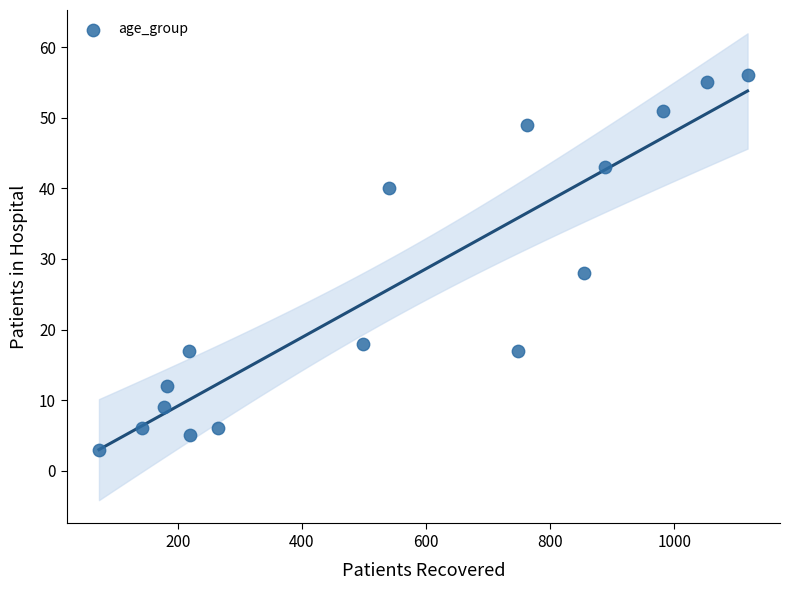

What is the range of Y values (max minus min)?

53